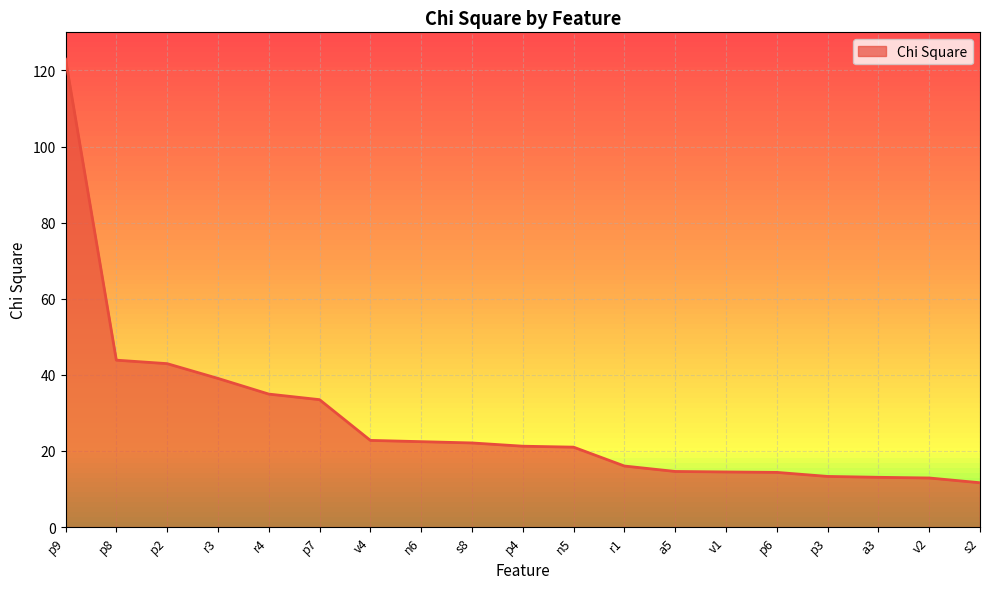

Which label corresponds to the smallest value in the chart?

s2